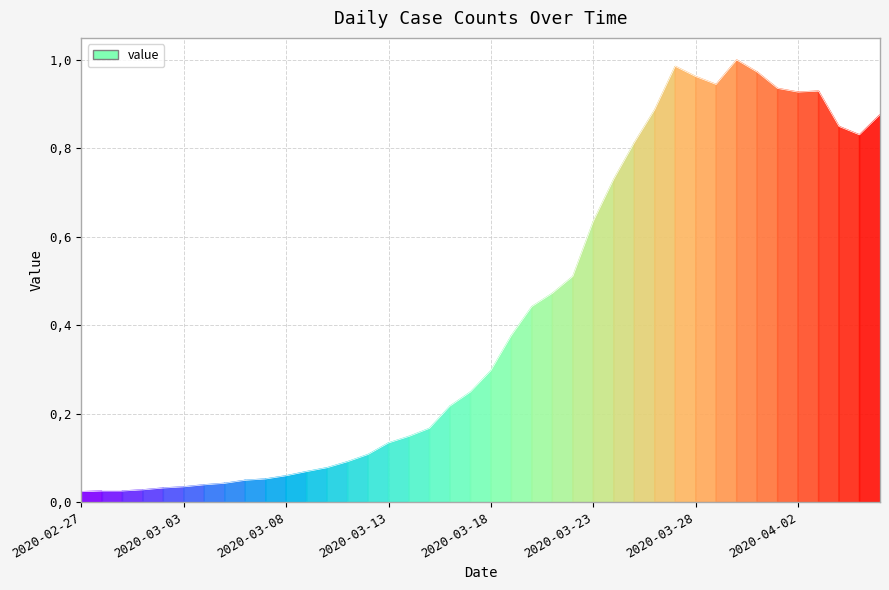

At which category does the chart reach its minimum across all series?

2020-02-27